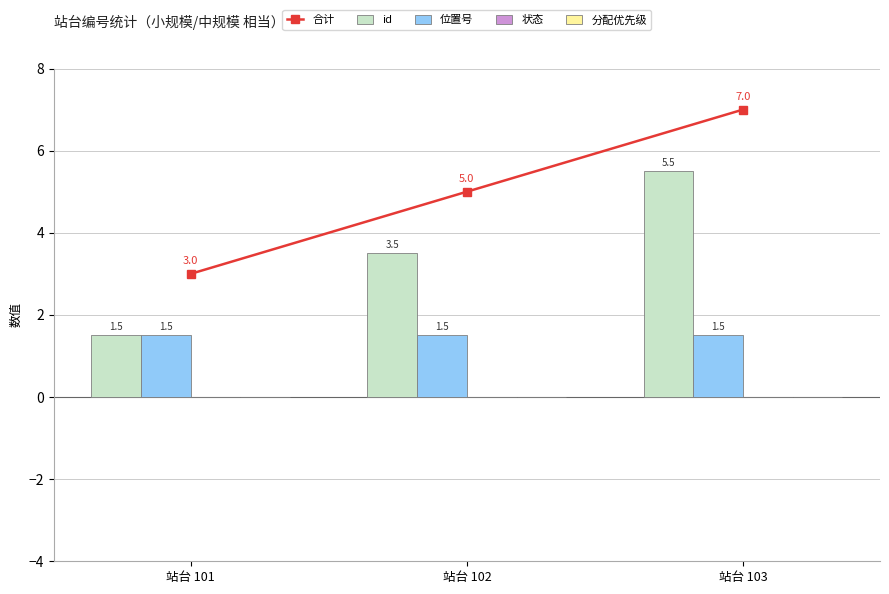

Which series has the largest total across all categories?

合计